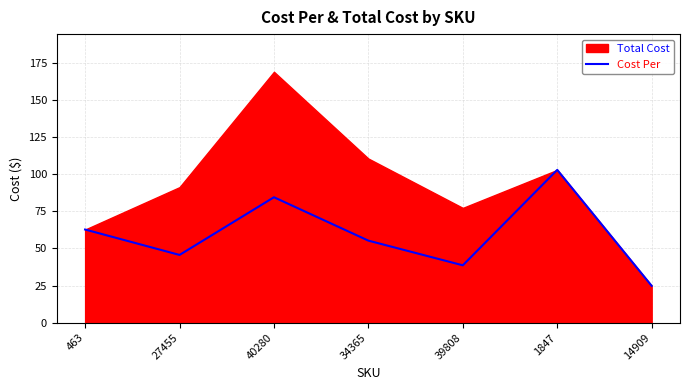

What is the lowest value of the Cost Per series?

24.8